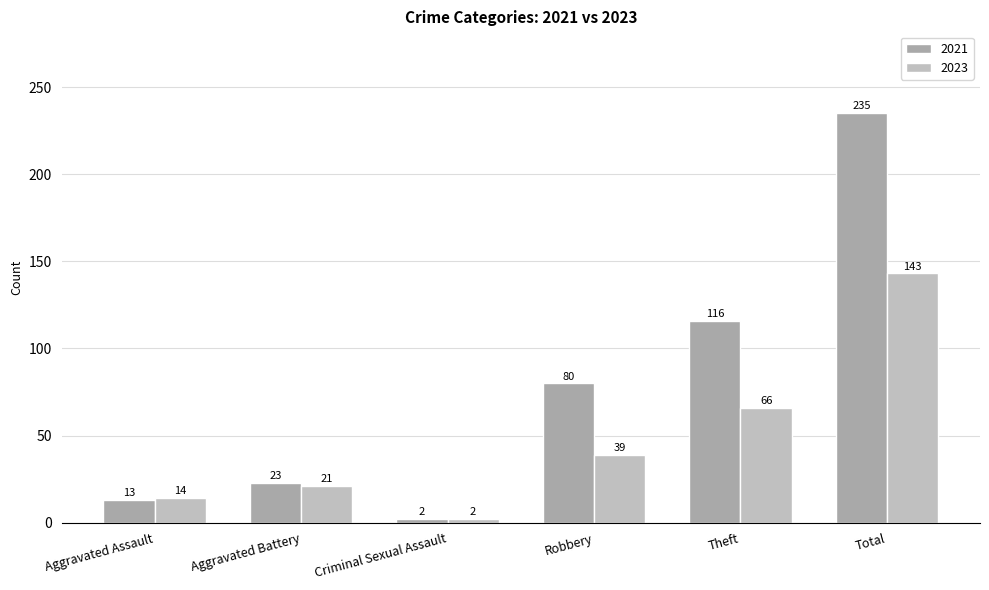

What is the sum of all 2023 values?

285